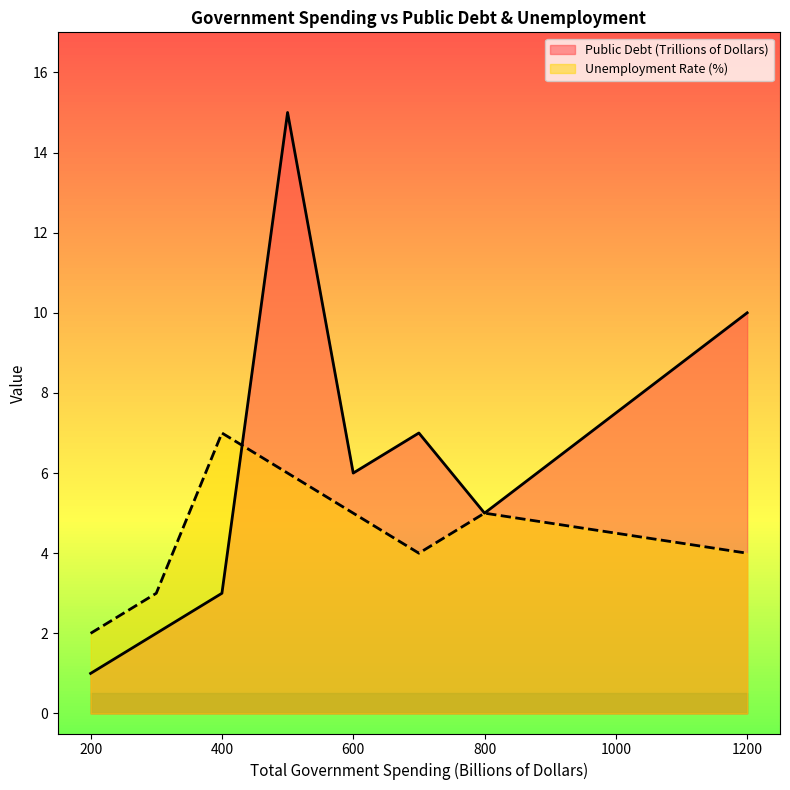

What is the highest value of the Unemployment Rate (%) series?

7